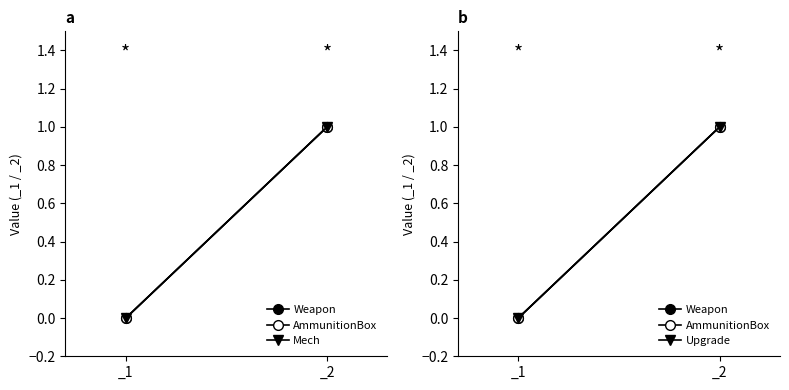

At which category does the chart reach its peak across all series?

_2